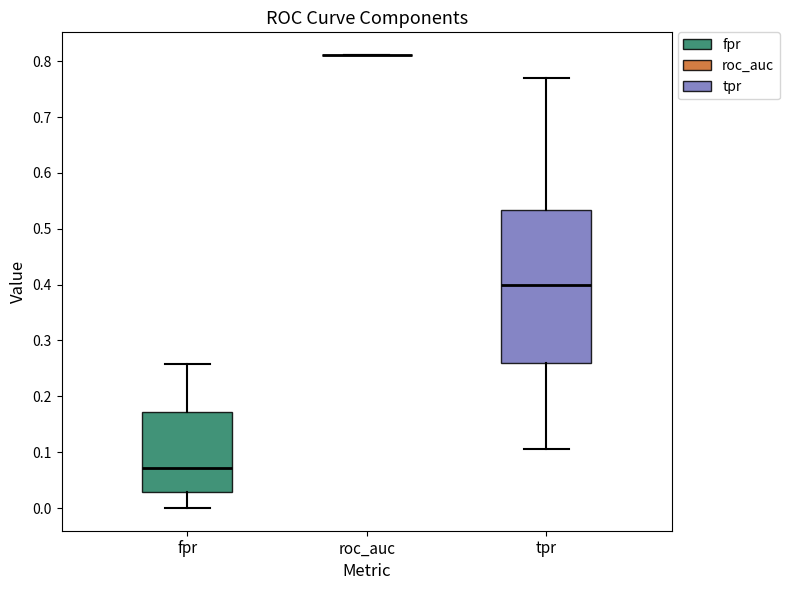

Reading left to right, transcribe this box plot: for each box, give where its median line is, the range the box spans, and where its two whiskers end, as read against the y-axis. The values are not printed on the chart, so give them approximately, as read against the axis.

fpr: median 0.07, box 0.03 to 0.17, whiskers 0.00 to 0.26
roc_auc: box collapsed to a line at 0.81, whiskers 0.81 to 0.81
tpr: median 0.40, box 0.26 to 0.53, whiskers 0.11 to 0.77